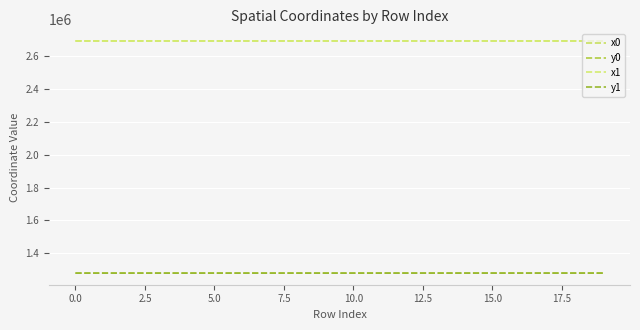

Rank the series by their maximum value, from lowest to highest.

y1, y0, x1, x0